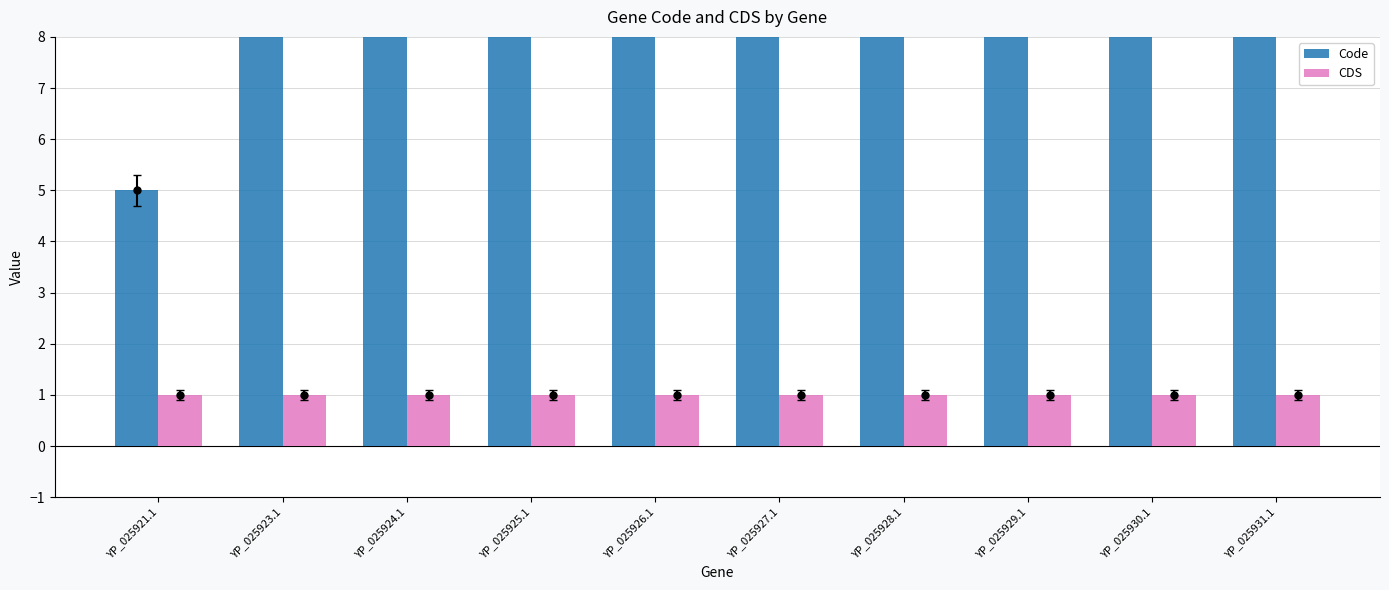

Reading right to left, transcribe all the data shown in this chart.

Code: YP_025931.1=9	YP_025930.1=9	YP_025929.1=9	YP_025928.1=9	YP_025927.1=9	YP_025926.1=9	YP_025925.1=9	YP_025924.1=9	YP_025923.1=9	YP_025921.1=5
CDS: YP_025931.1=1	YP_025930.1=1	YP_025929.1=1	YP_025928.1=1	YP_025927.1=1	YP_025926.1=1	YP_025925.1=1	YP_025924.1=1	YP_025923.1=1	YP_025921.1=1